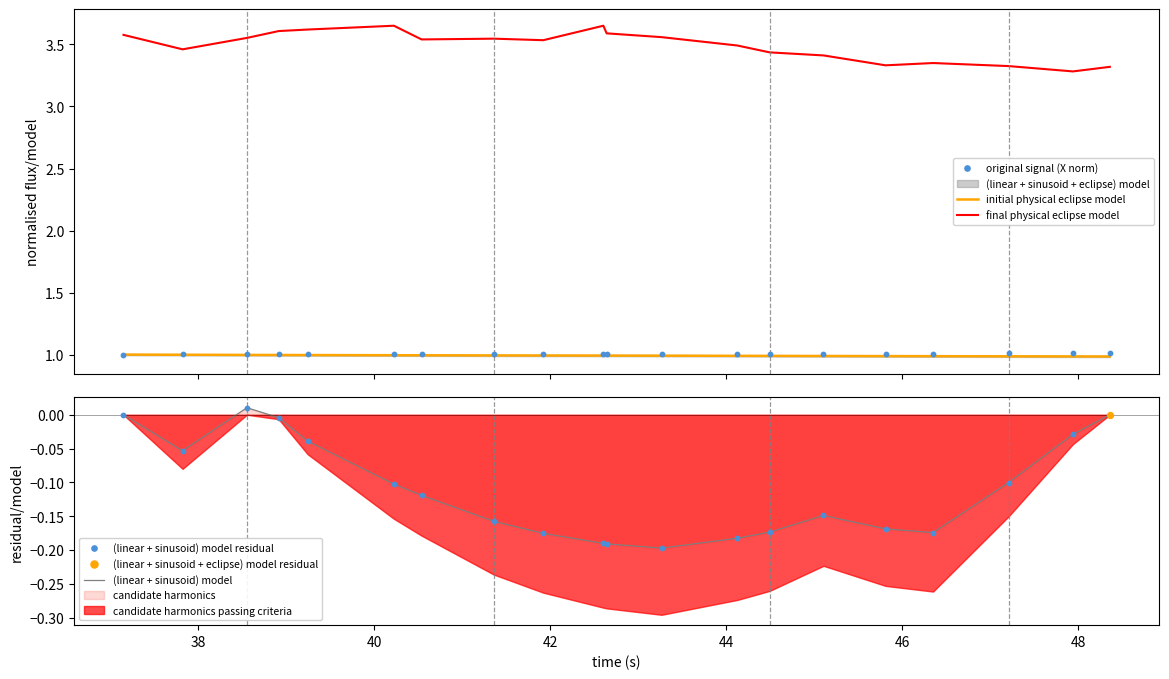

At how many categories does at least one series exceed 2?

20